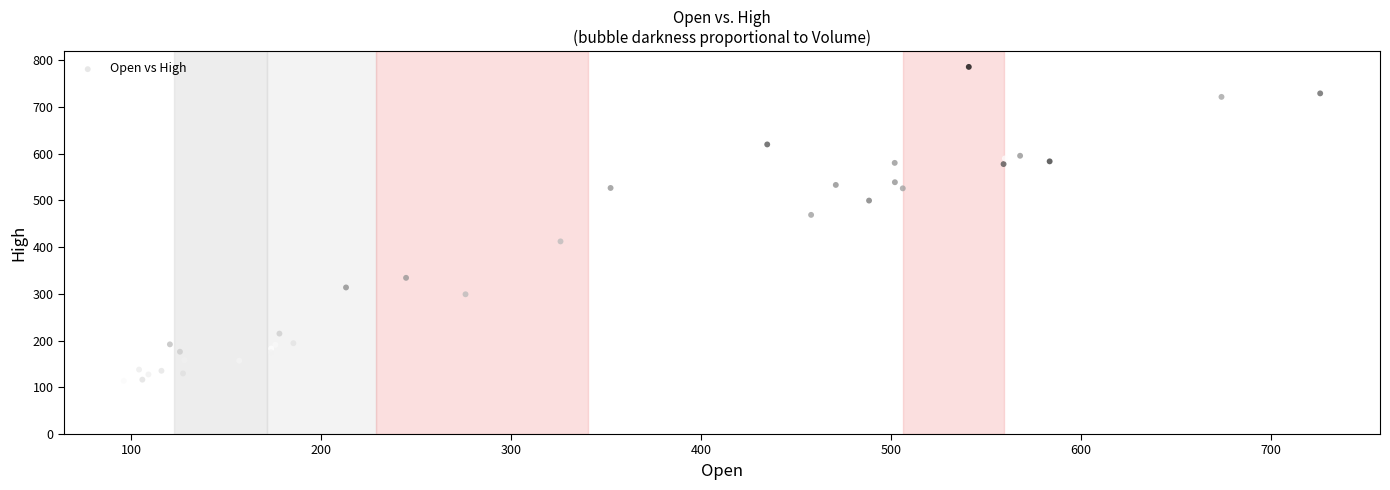

What Y value in the scatter plot is closest to 449?

469.2